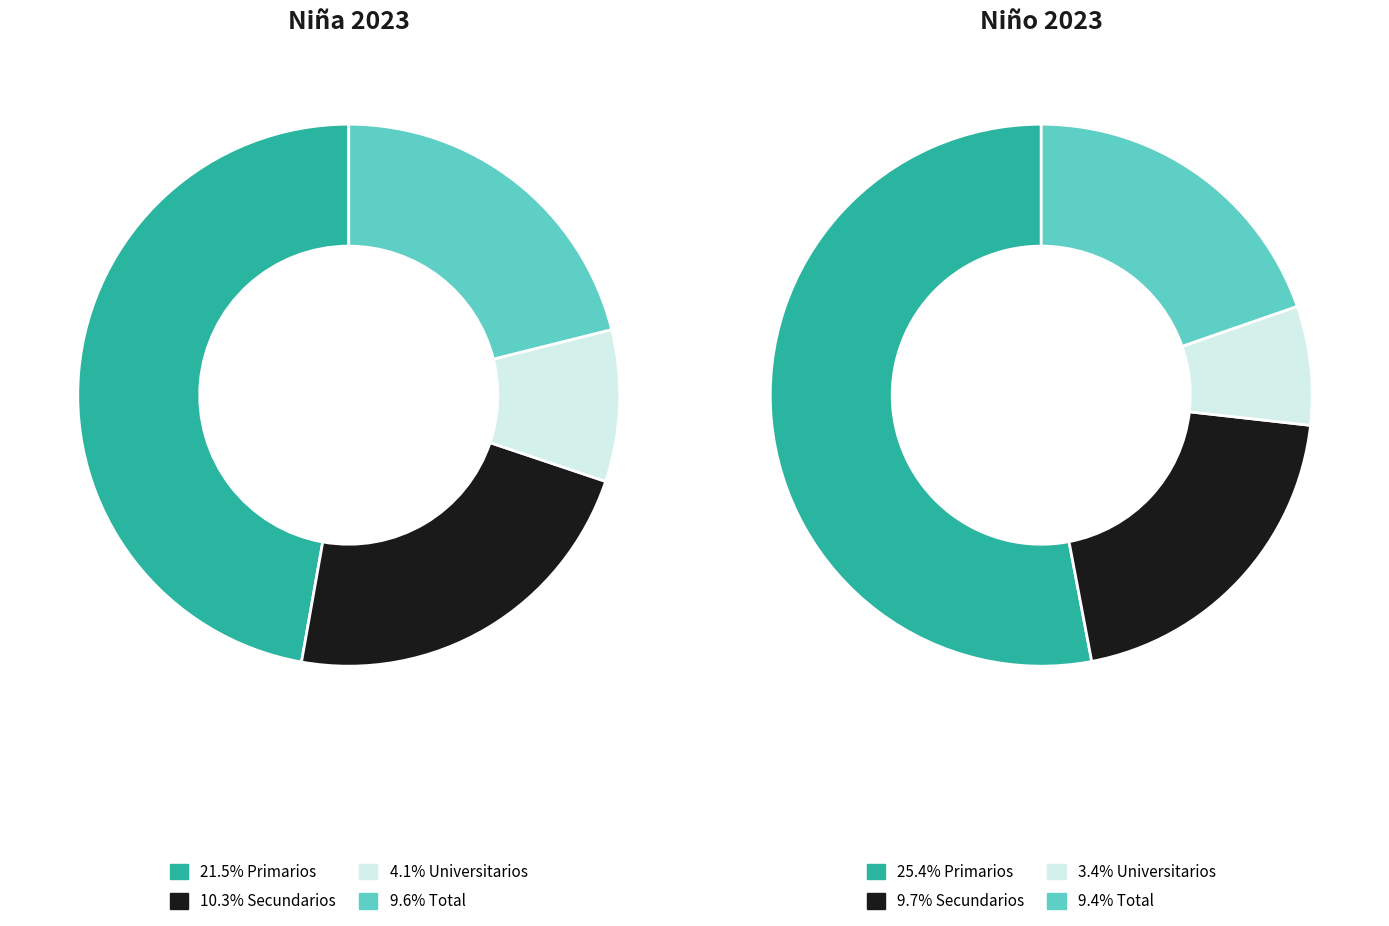

True or false: Universitarios accounts for 9% of the total.

True